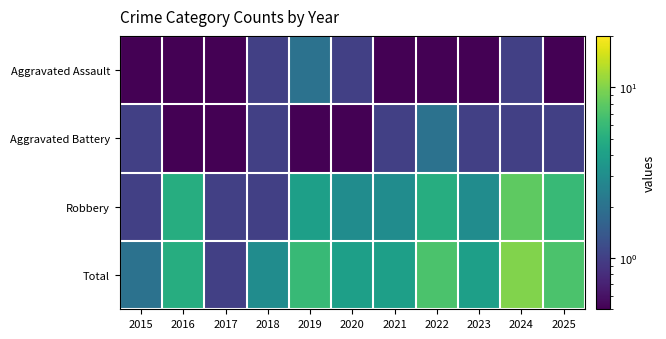

At how many categories does at least one series exceed 5?

4